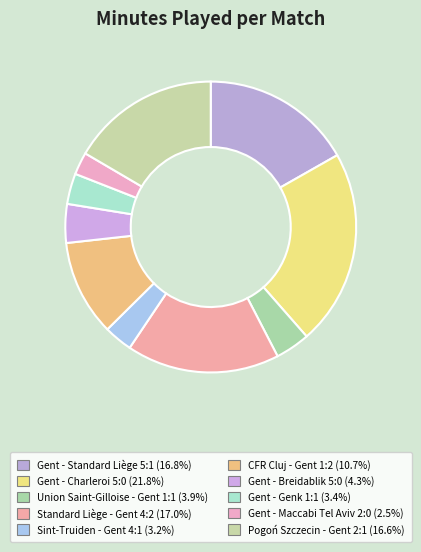

What is the largest slice in the pie chart?

Gent - Charleroi 5:0